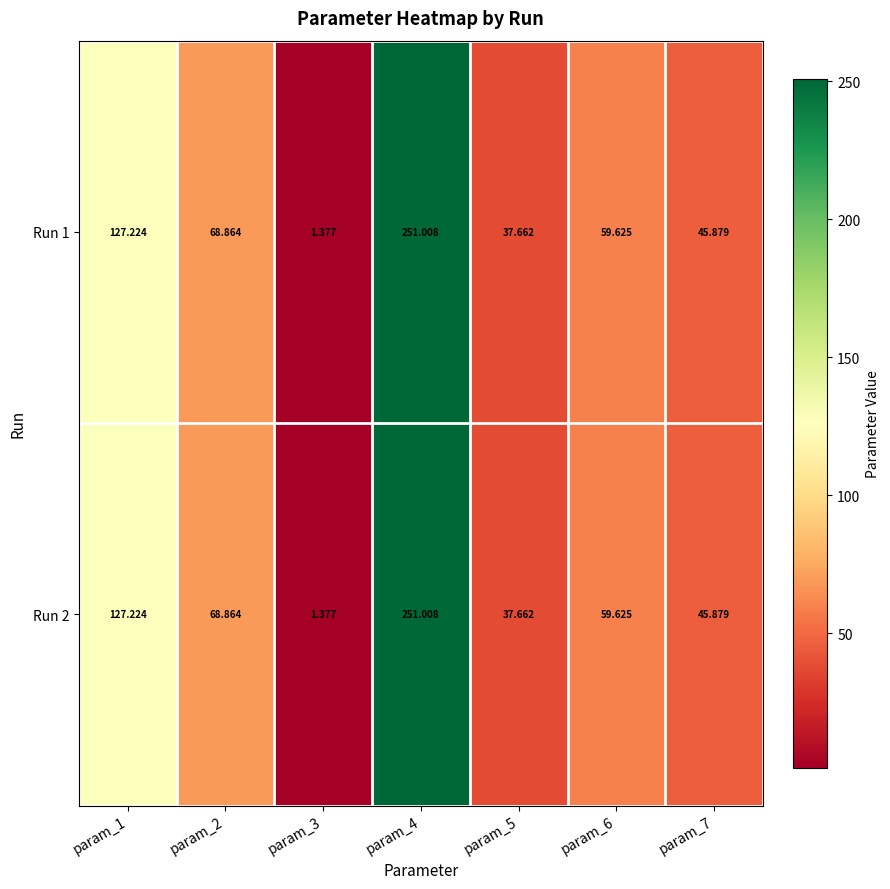

Is the value of Run 1 at param_1 greater than the value of Run 2 at param_3?

Yes